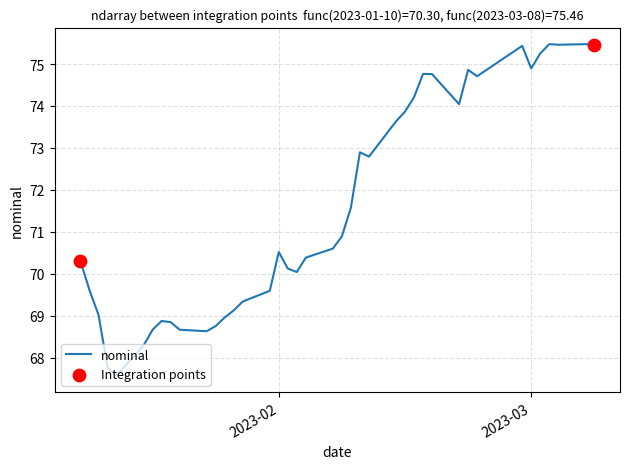

What is the minimum value shown in the chart?

67.6